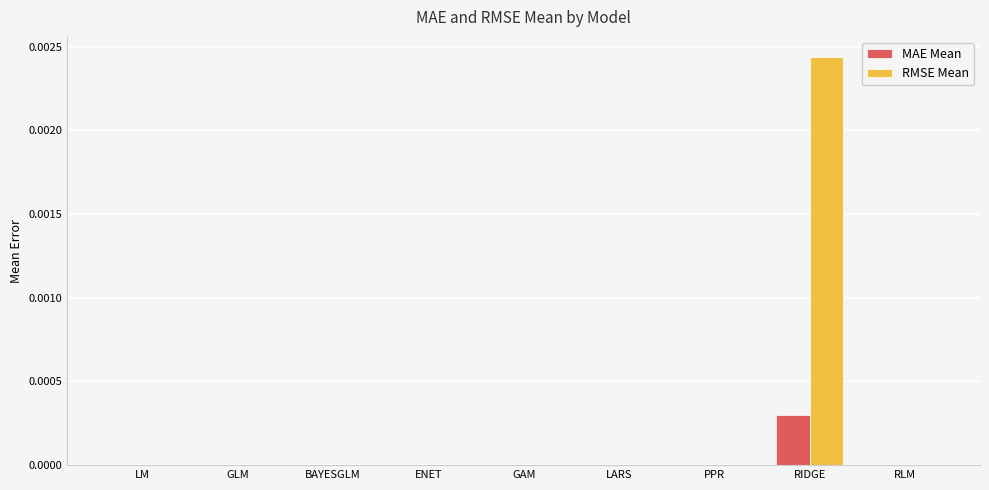

True or false: MAE Mean has a value of 0.0 at GAM.

True